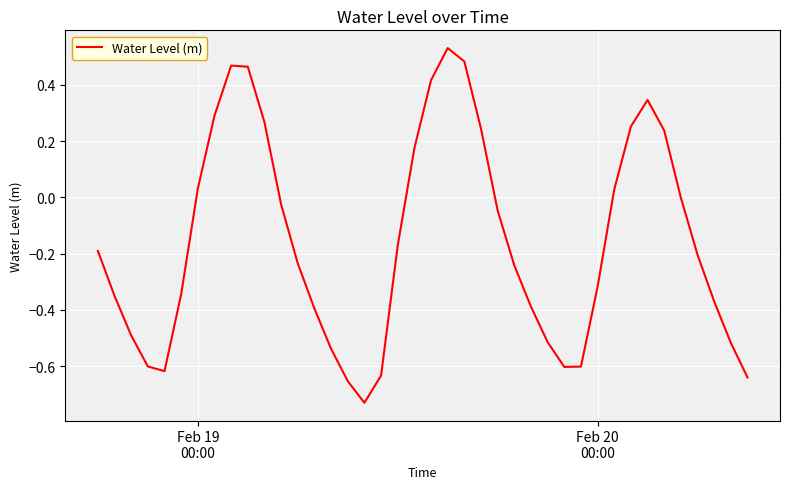

What is the difference between the maximum and minimum values?

1.3